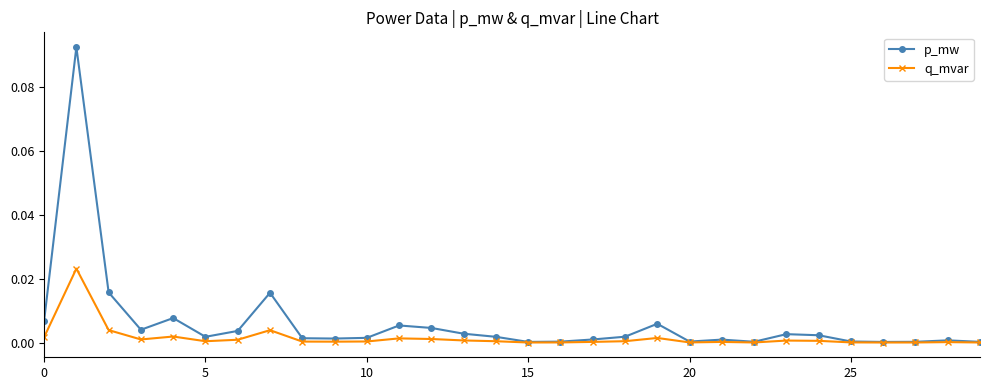

Rank the series by their maximum value, from highest to lowest.

p_mw, q_mvar